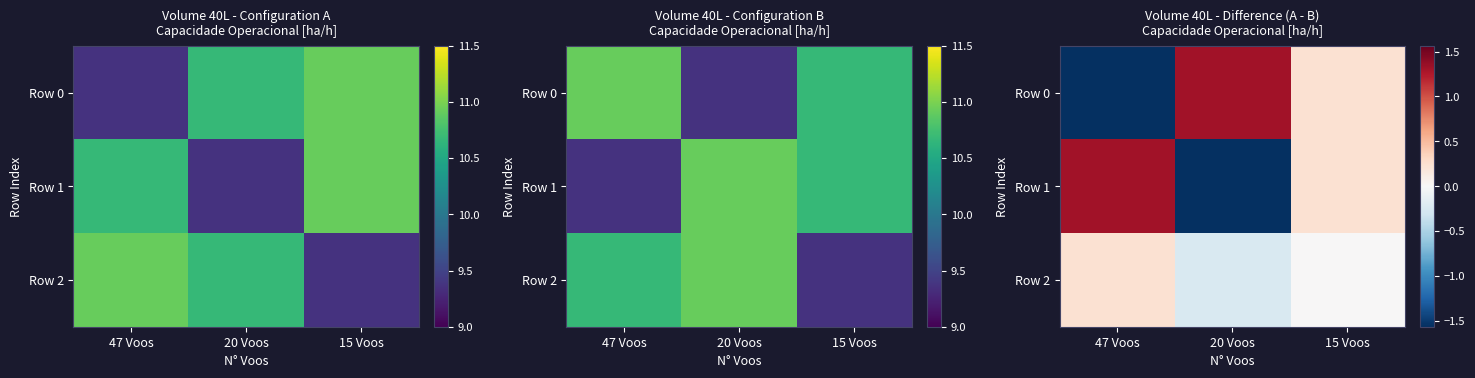

True or false: Row 2 has a value of -0.2 at 20 Voos.

True